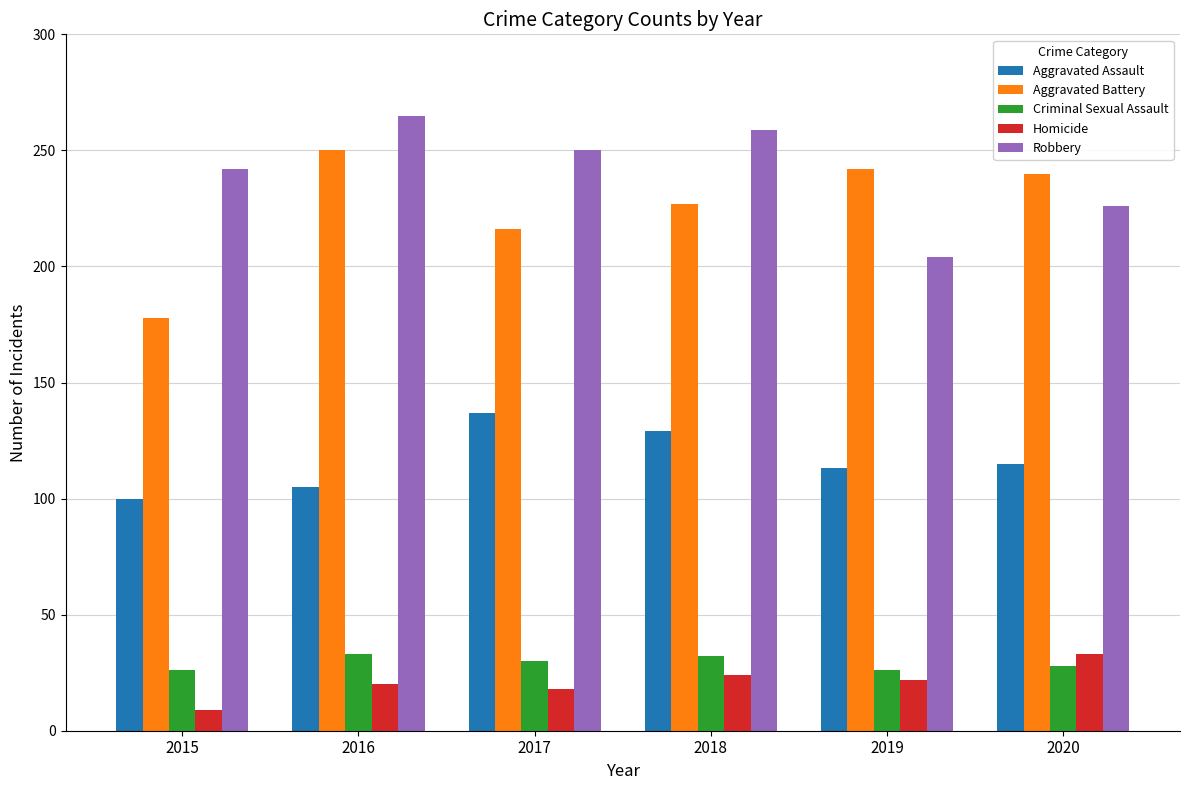

True or false: Robbery has a value of 204 at 2019.

True